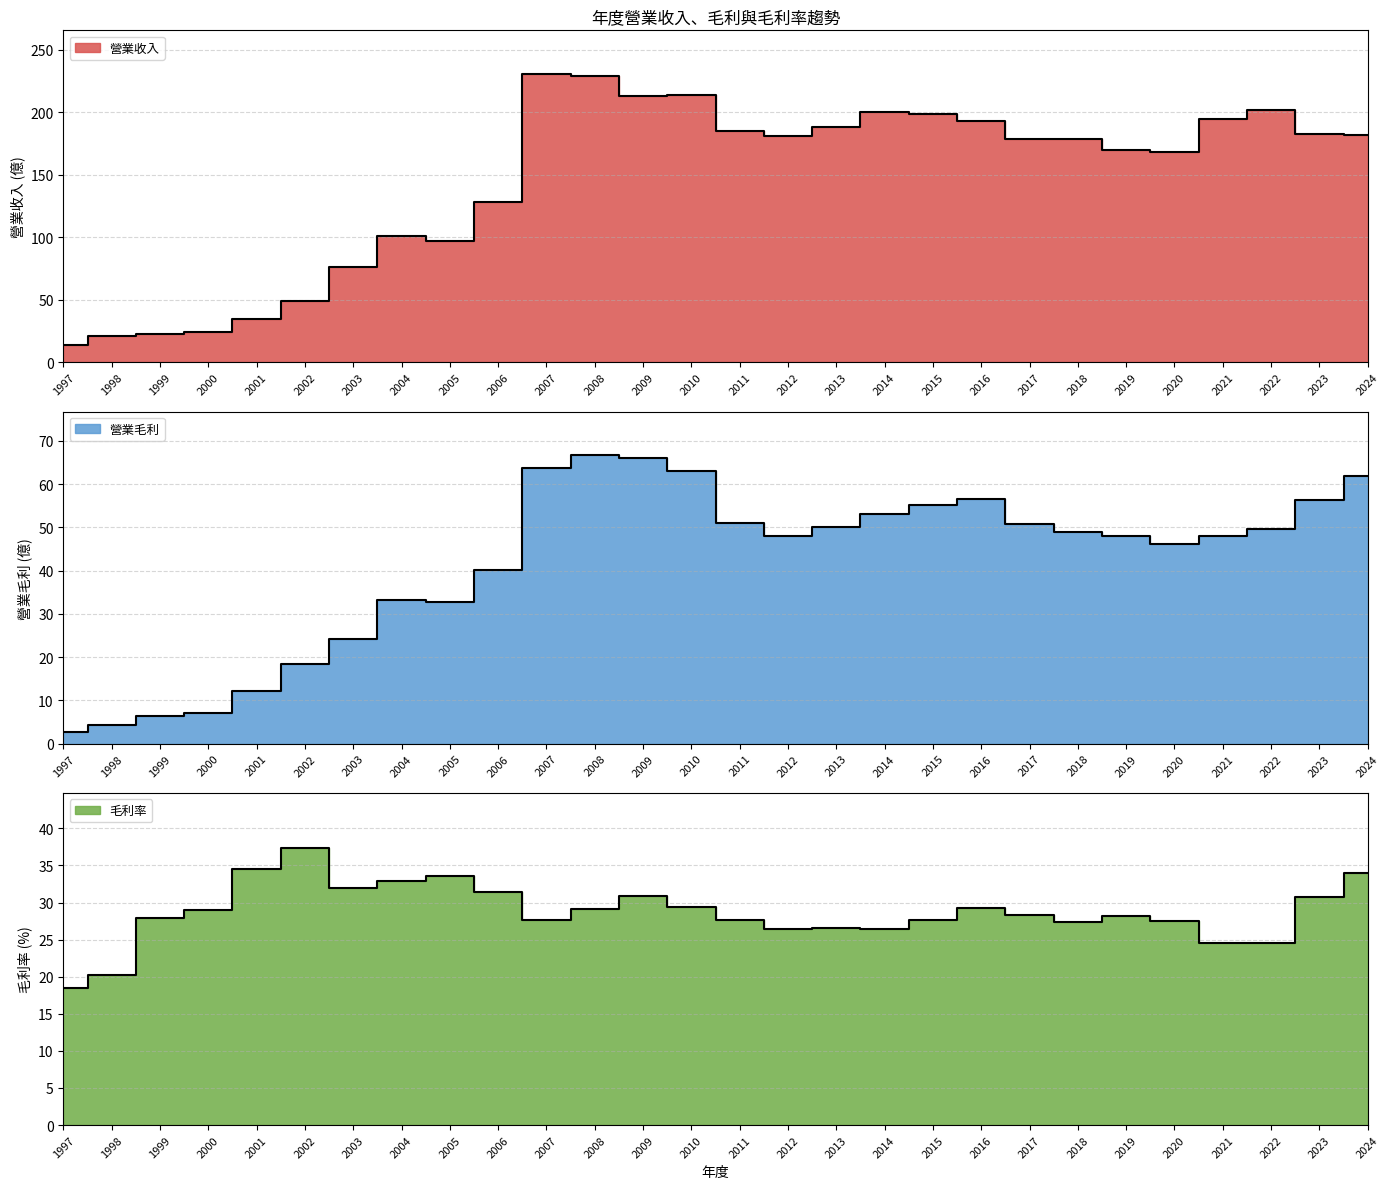

What is the difference between the 營業毛利 values at 2006 and 2009?

25.7